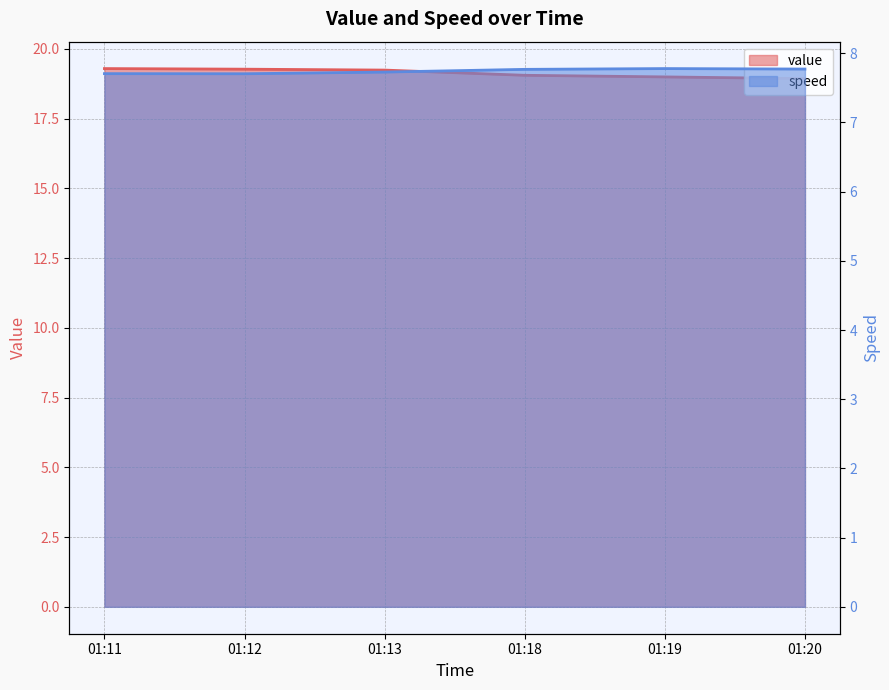

True or false: speed and value intersect in this chart.

False